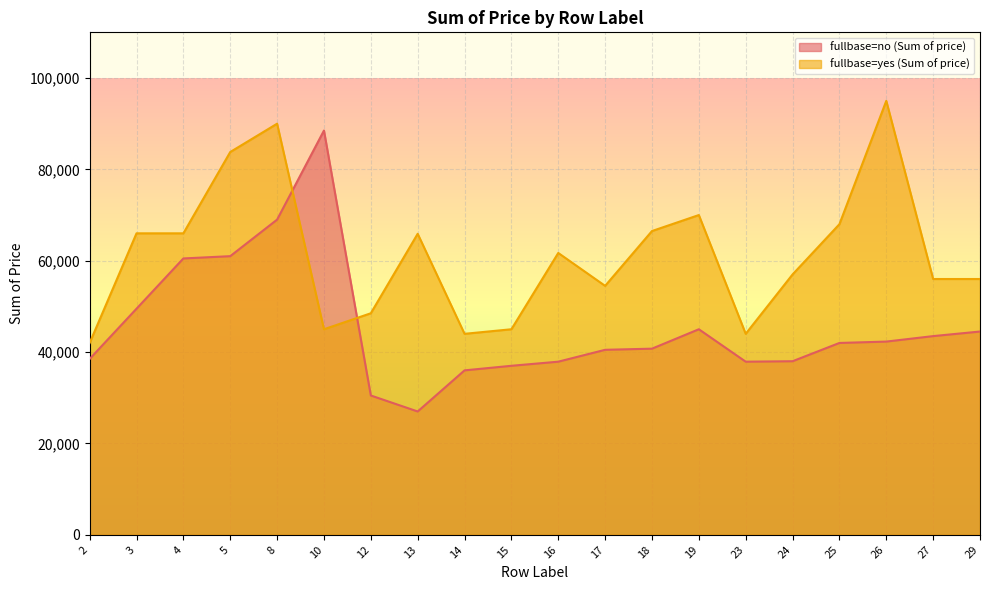

How many data points does each series have?

20